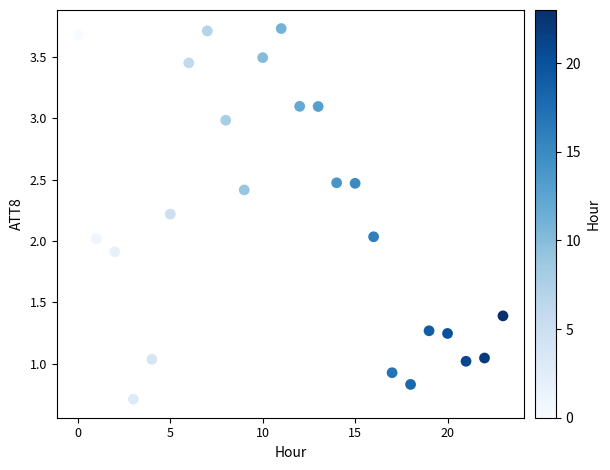

What is the range of Y values (max minus min)?

3.0